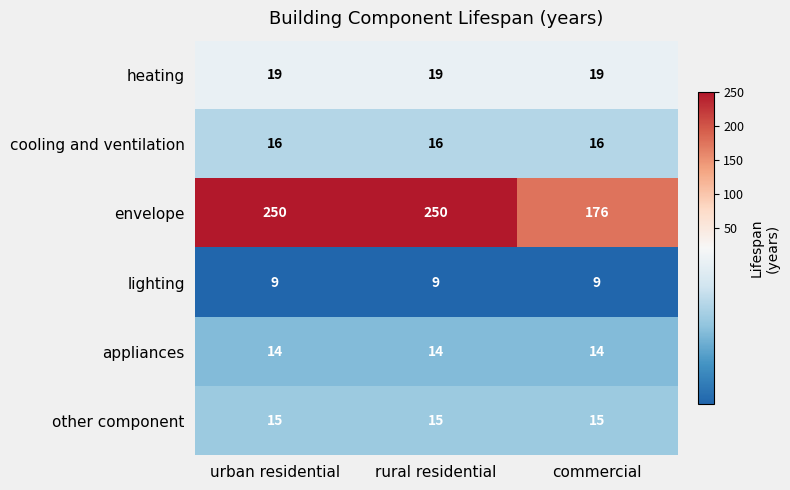

What is the greatest value displayed?

250